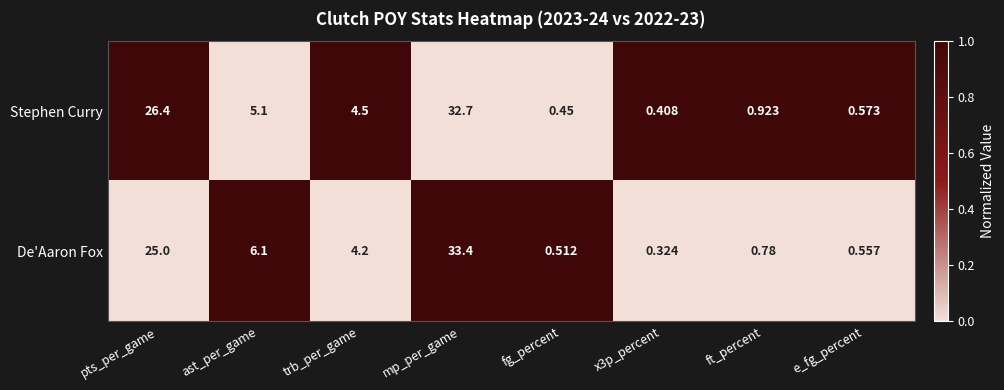

What is the difference between the highest and lowest values at x3p_percent?

0.1